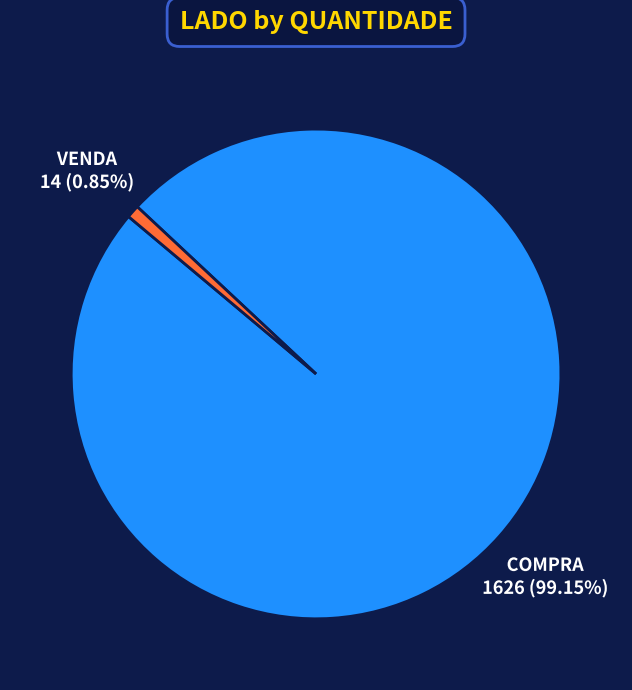

How many slices are in this pie chart?

2